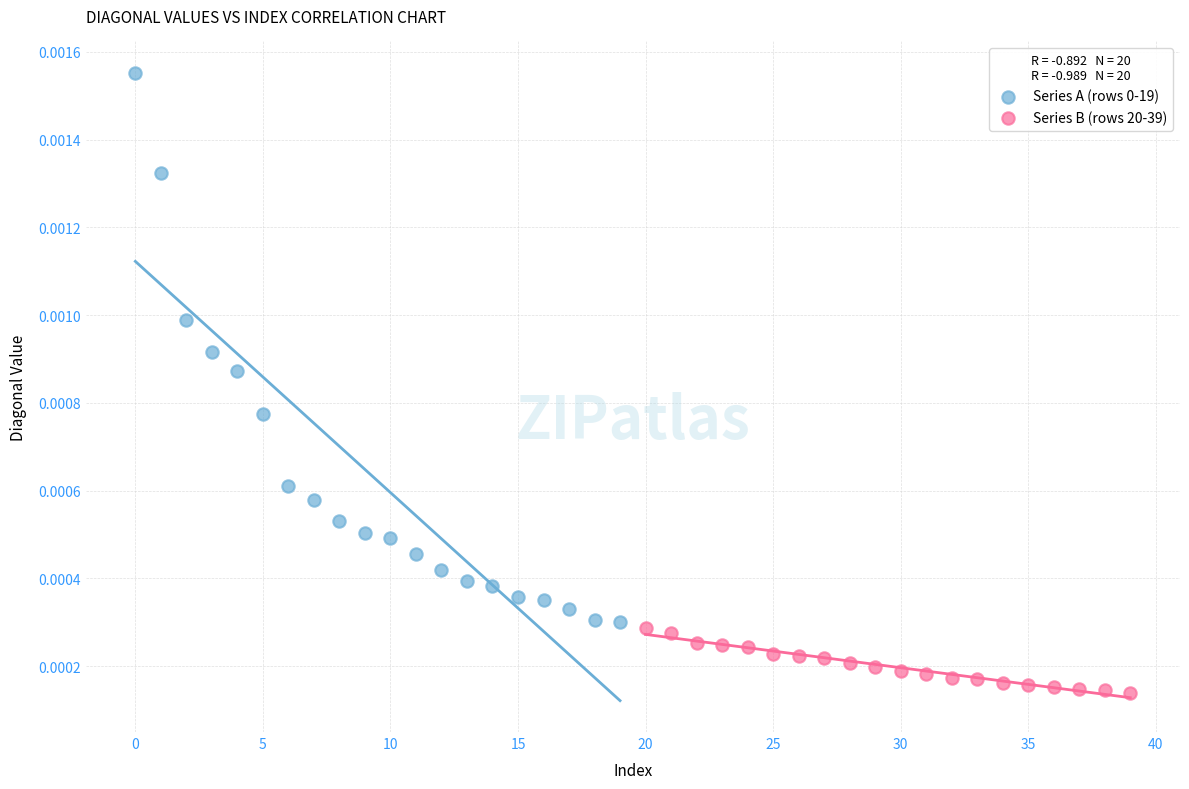

Which series contains the lowest Y value?

Series B (rows 20-39)